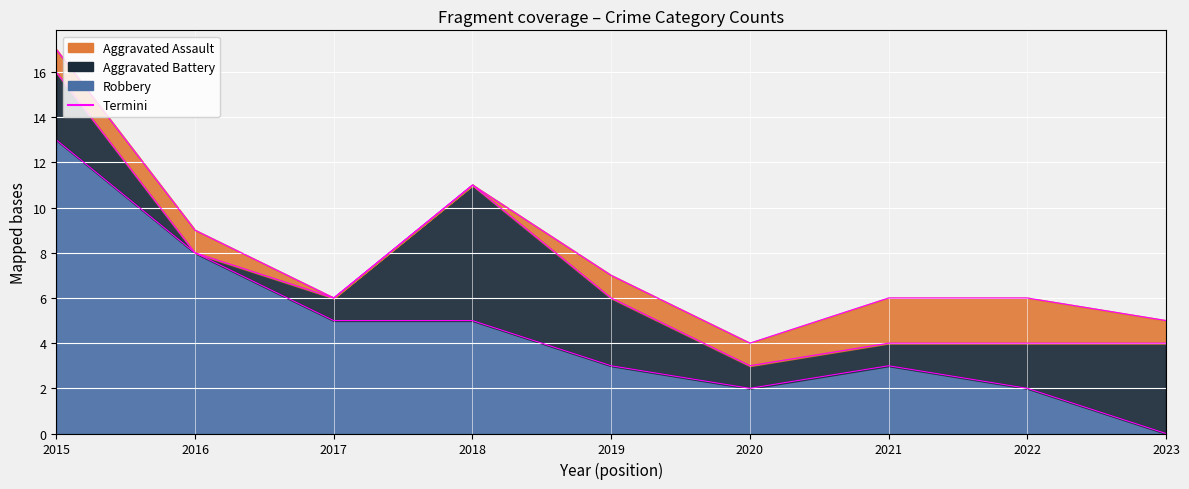

How many lines are shown in the chart?

3